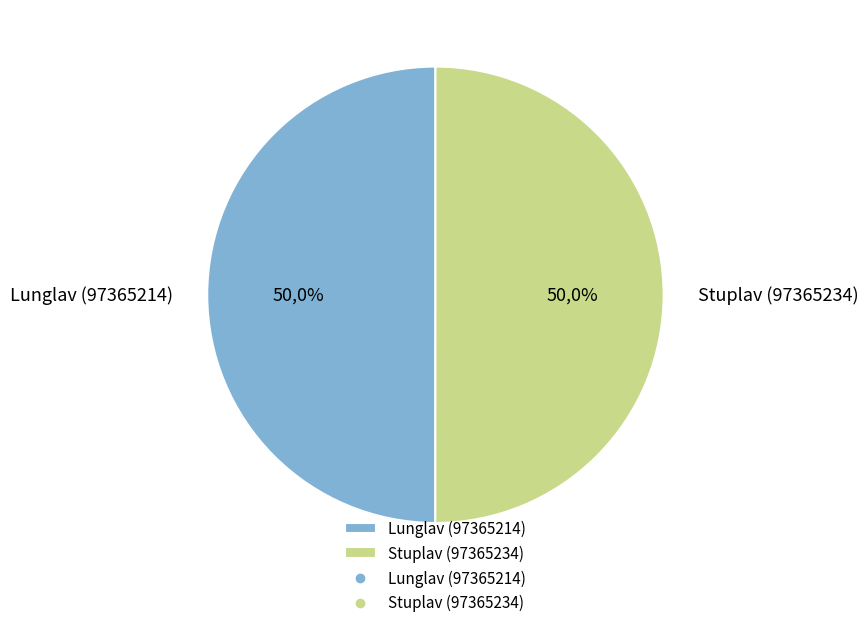

Does Lunglav (97365214) represent more than half of the total?

No